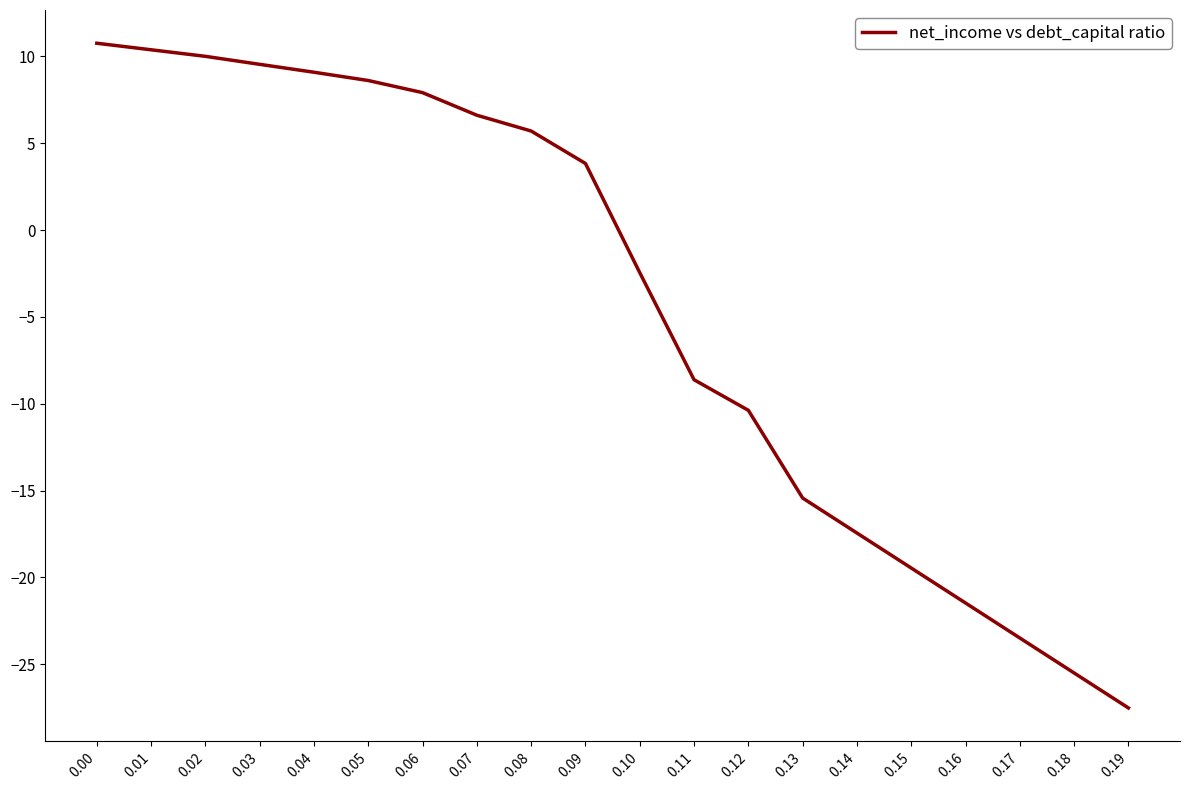

What is the average value?

-4.5